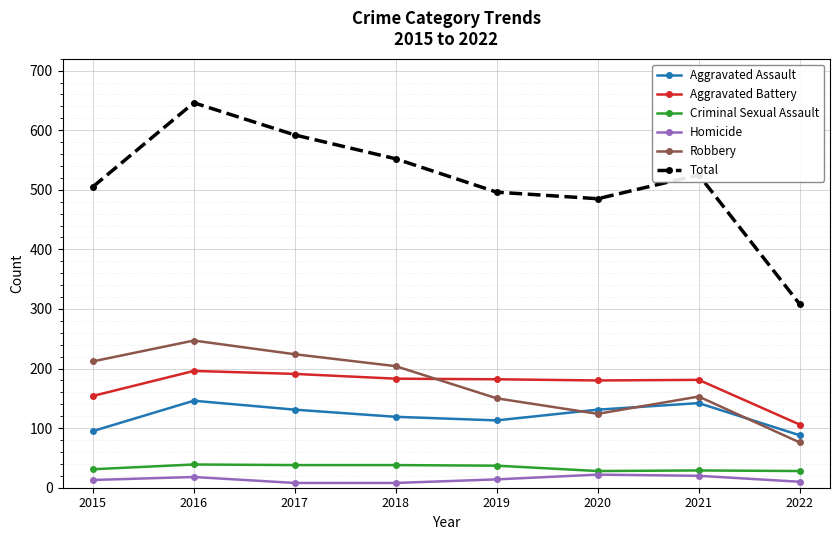

At which category does the chart reach its peak across all series?

2016